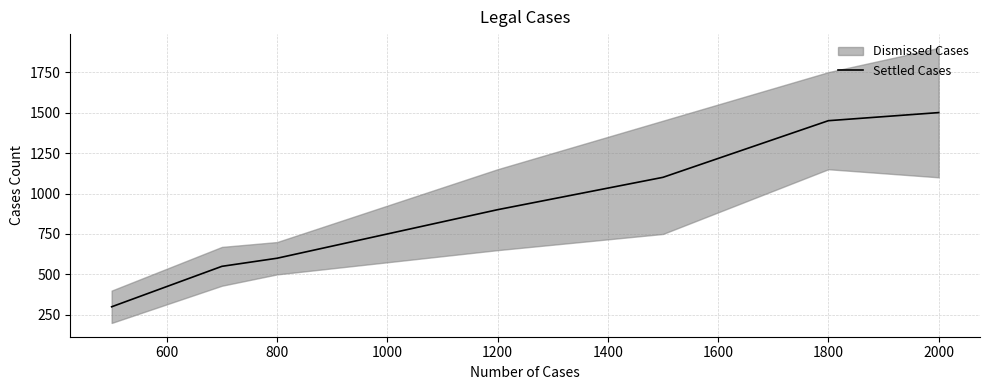

What is the difference between the maximum and minimum values?

1200